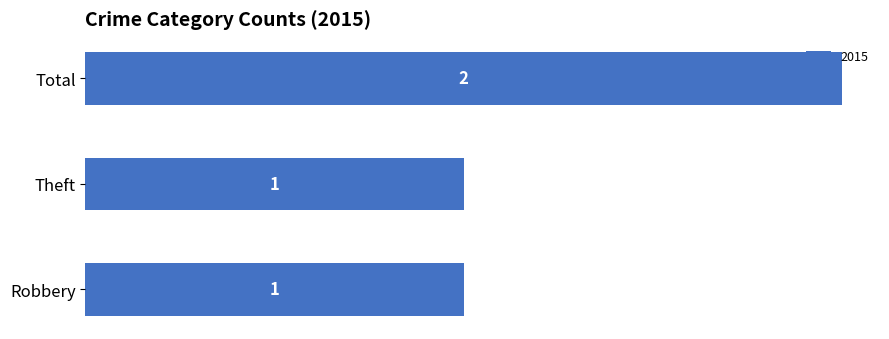

What is the sum of the values at Robbery and Total?

3